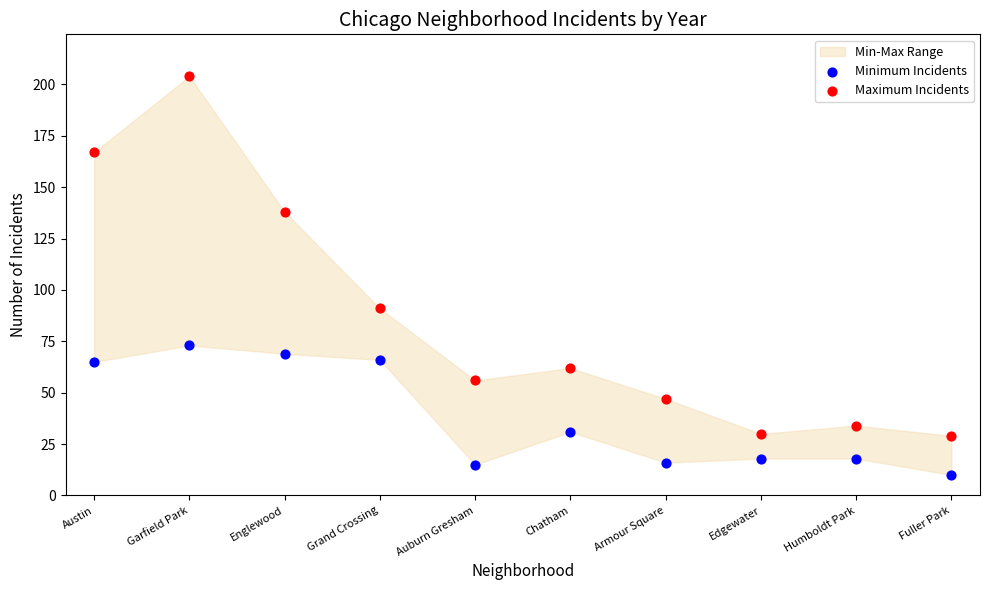

Across all series, what Y value is closest to 107?

91